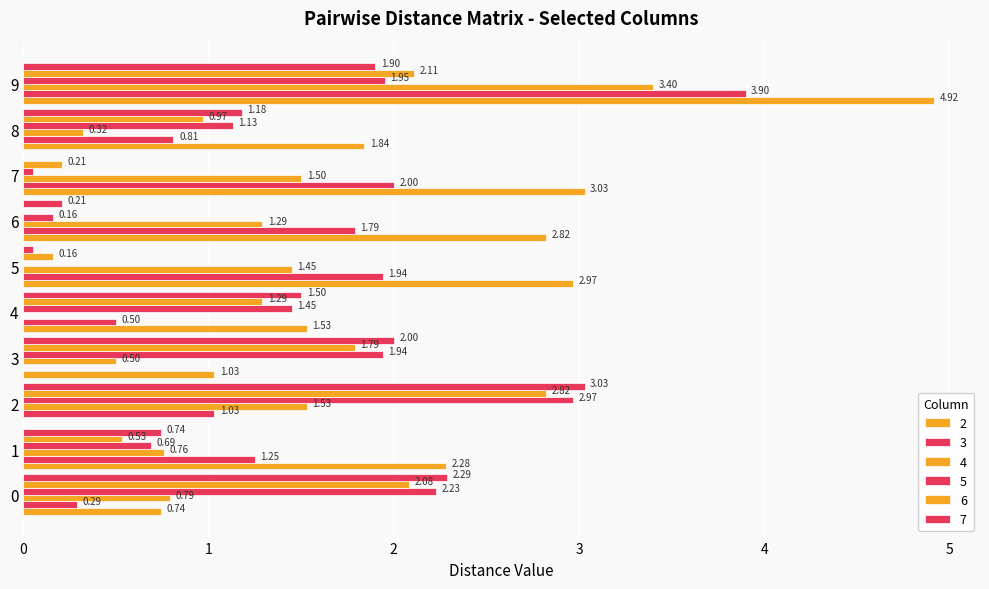

How many values in 3 are above zero?

9